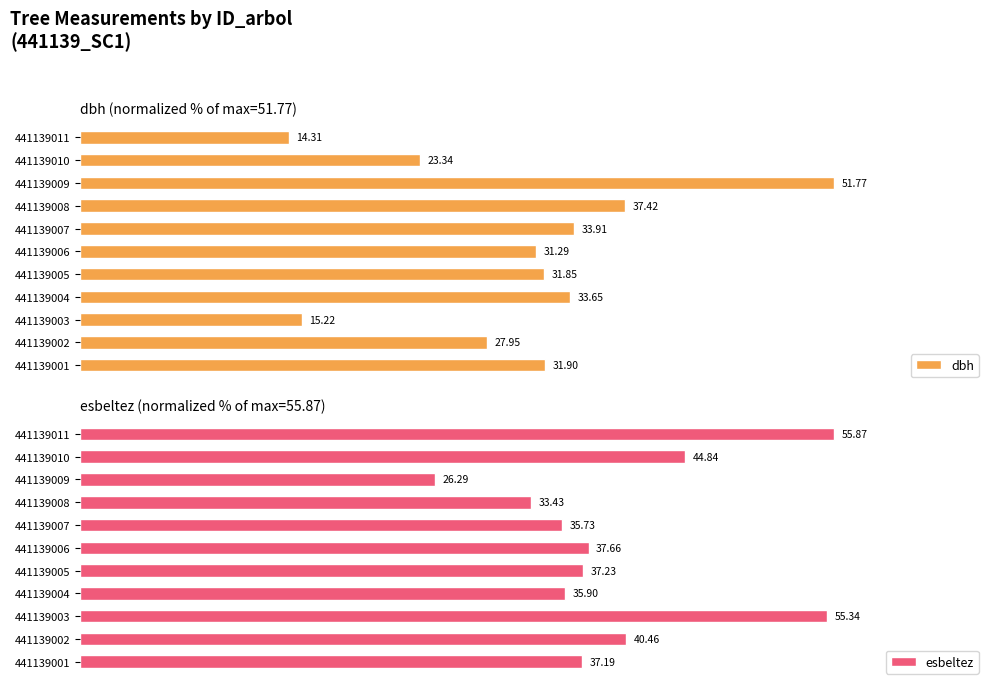

True or false: esbeltez has a value of 70.3 at 441139009.

False